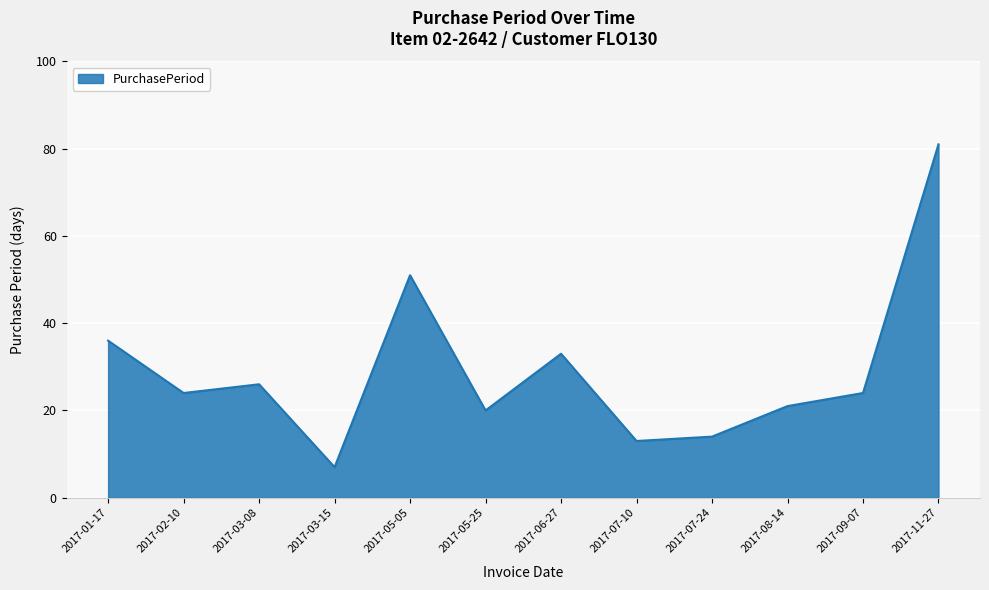

What is the change in value from 2017-03-15 to 2017-08-14?

+14